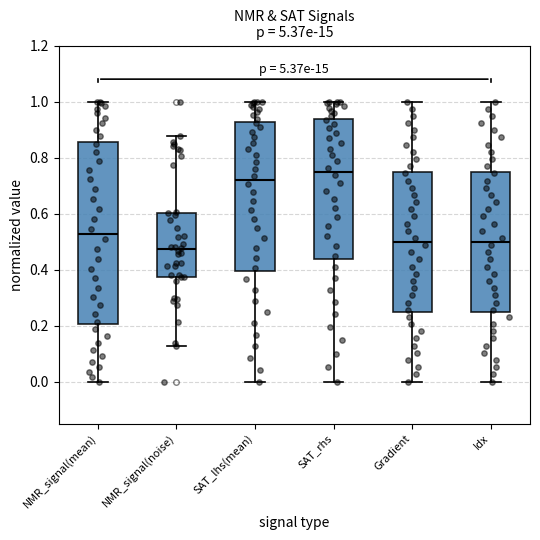

Comparing the boxes themselves (not the whiskers), which one is the tallest?

NMR_signal(mean)